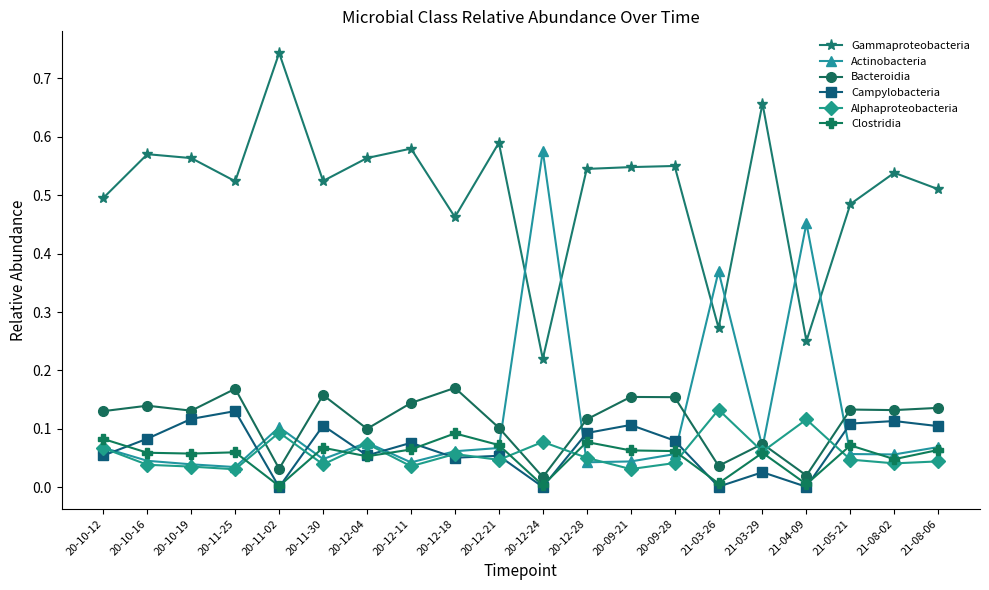

Does the chart display data point markers on the line(s)?

Yes